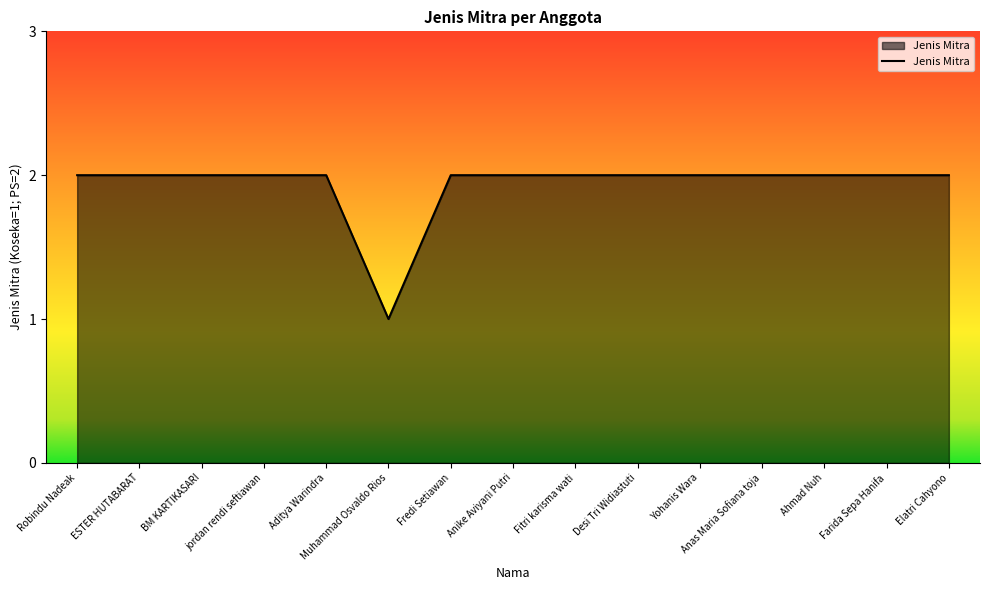

Count the values in the range 2 to 3.

14